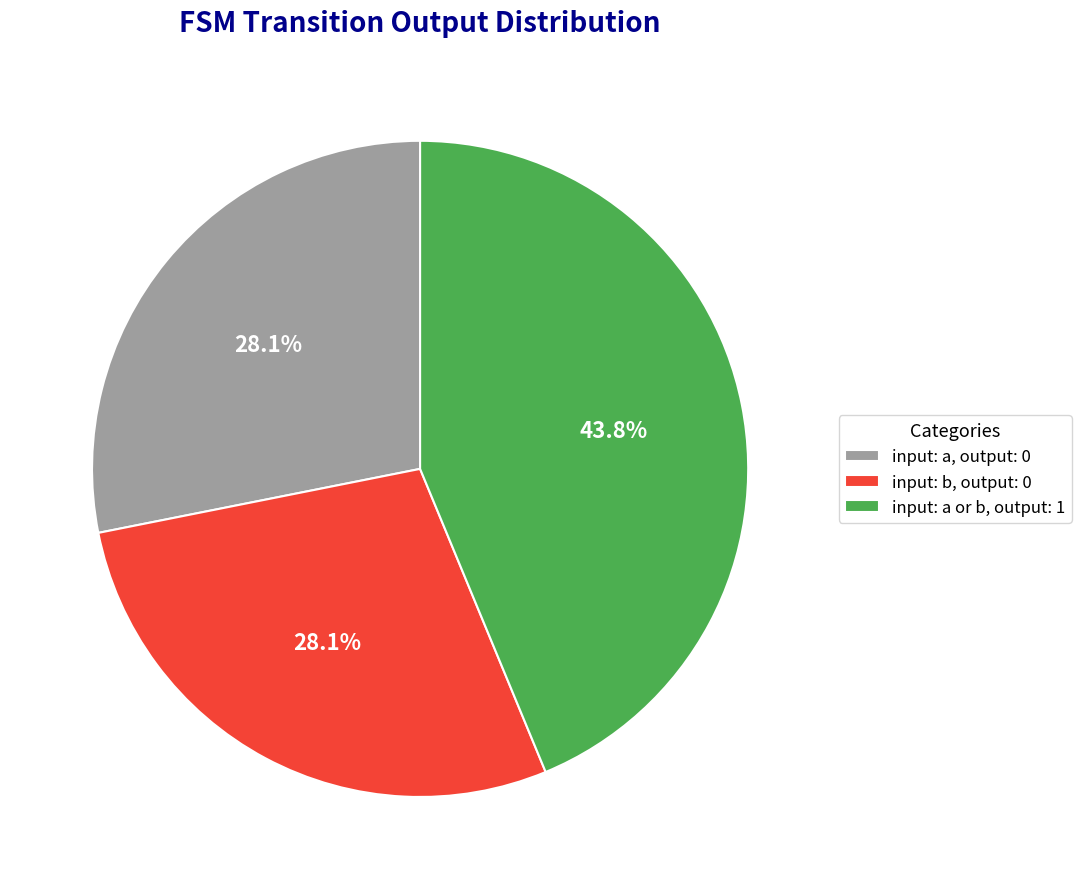

Combined, what portion of the pie is input: a, output: 0 and input: a or b, output: 1?

71.9%